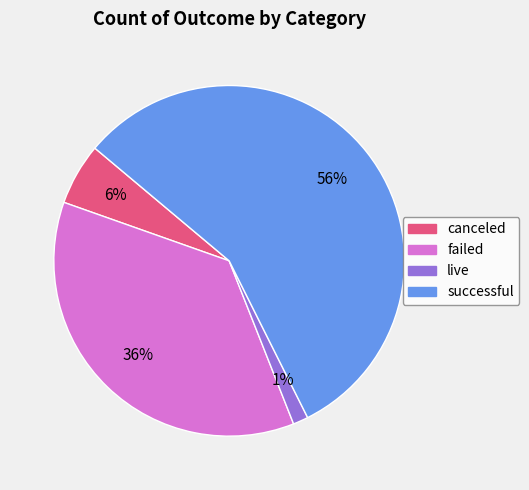

Do failed and canceled together represent more than half of the pie?

No